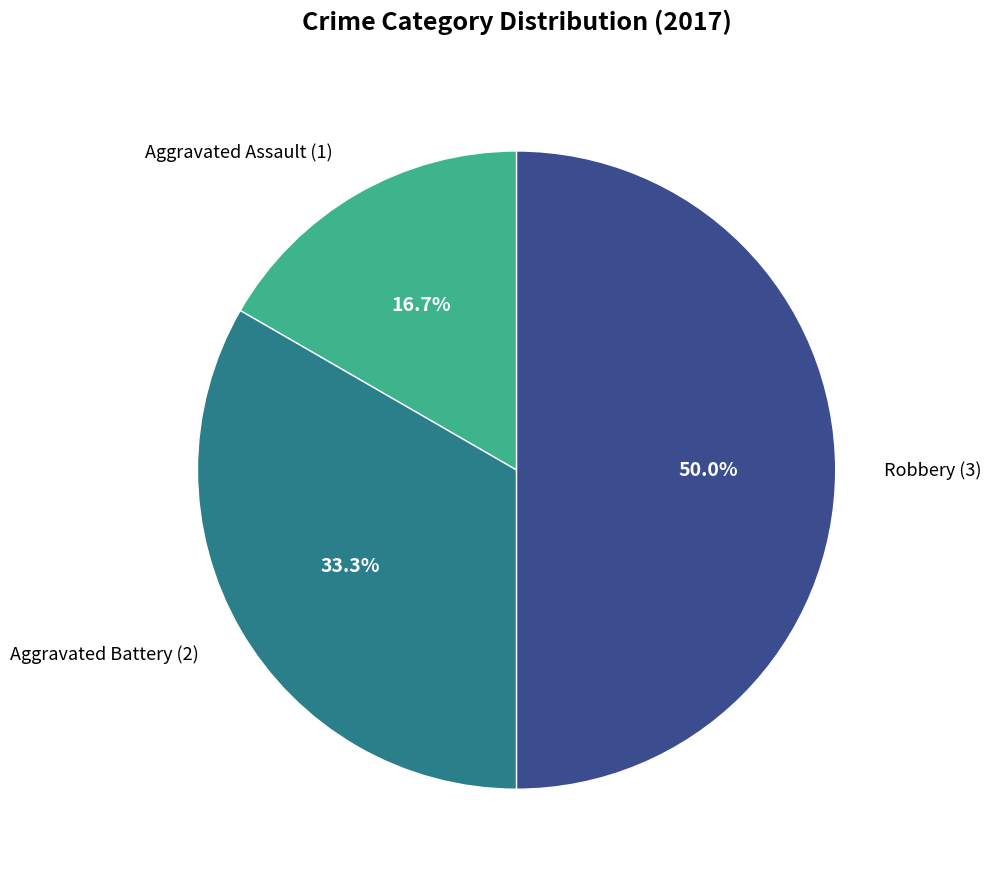

True or false: Aggravated Battery accounts for 33% of the total.

True